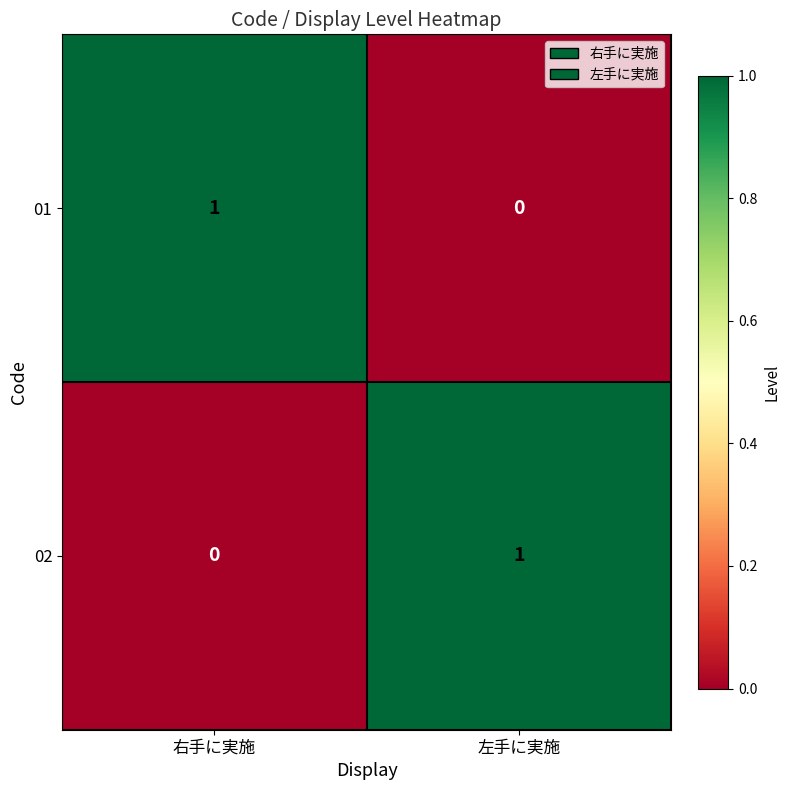

Reading left to right, transcribe all the data shown in this chart.

01: 1	0
02: 0	1